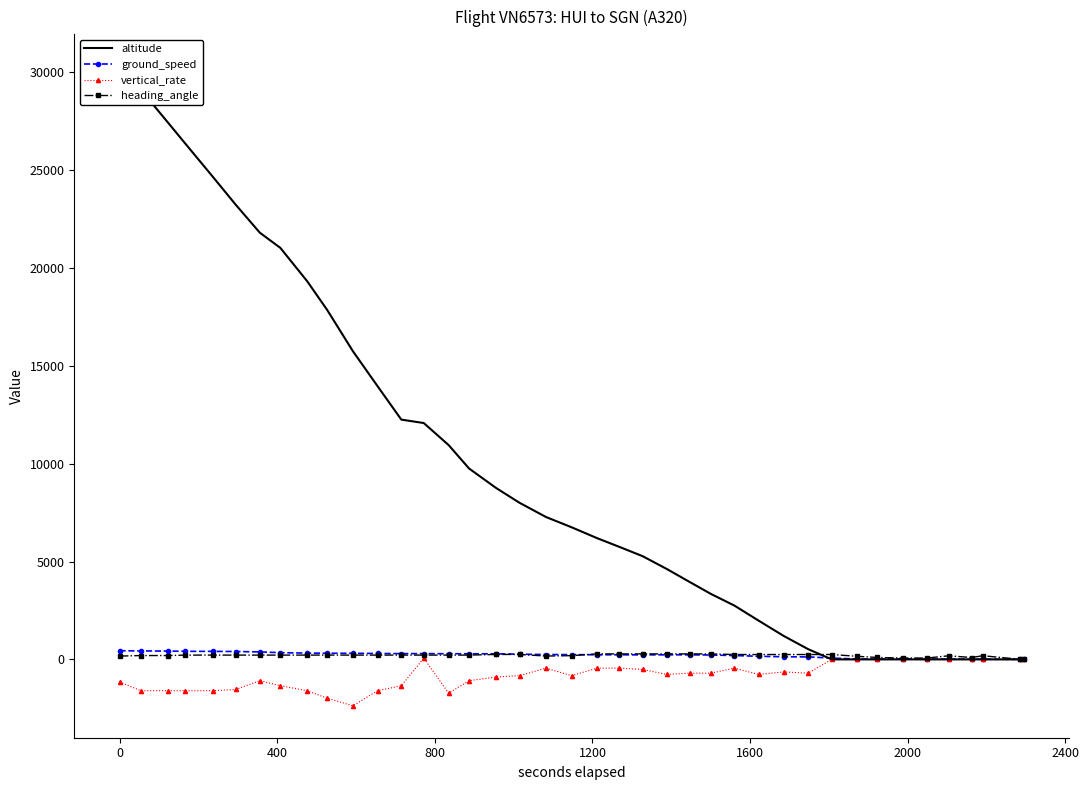

Reading left to right, extract all data points from this chart.

altitude: 30300	29100	27400	26350	24650	23225	21800	21025	19325	17850	15750	13950	12250	12075	10950	9750	8750	8000	7275	6750	6200	5750	5275	4625	3950	3350	2750	1975	1200	525	0	0	0	0	0	0	0	0	0	0
ground_speed: 442	433	424	413	410	403	383	343	323	314	312	303	295	296	290	288	285	268	248	245	236	236	231	235	235	224	197	159	134	127	68	20	14	29	15	15	9	10	2	1
vertical_rate: -1152	-1600	-1600	-1600	-1600	-1536	-1088	-1344	-1600	-1984	-2368	-1600	-1344	64	-1728	-1088	-896	-832	-448	-832	-448	-448	-512	-768	-704	-704	-448	-768	-640	-704	0	0	0	0	0	0	0	0	0	0
heading_angle: 169	197	197	220	220	220	220	220	220	220	220	220	220	220	220	220	253	252	171	192	281	281	281	281	281	279	250	249	249	249	250	160	98	70	70	185	95	188	5	5